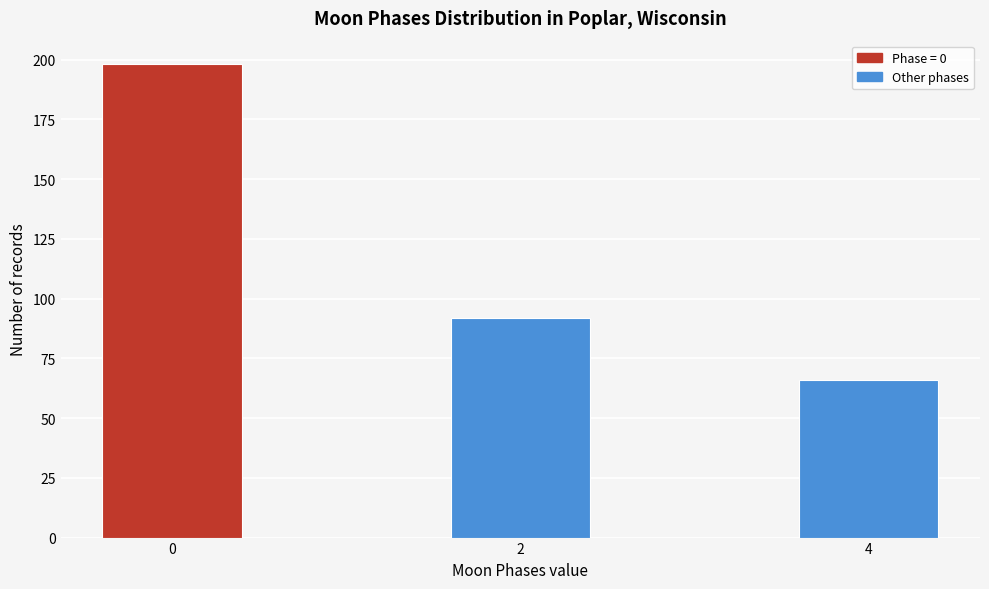

Reading left to right, transcribe all the data shown in this chart.

0=198	2=92	4=66